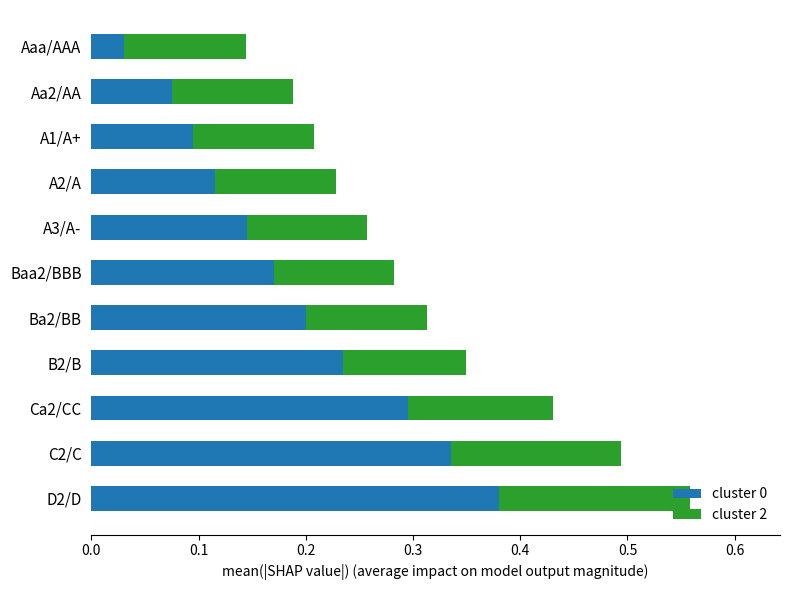

The value of cluster 0 at C2/C is 0.5. True or false?

False